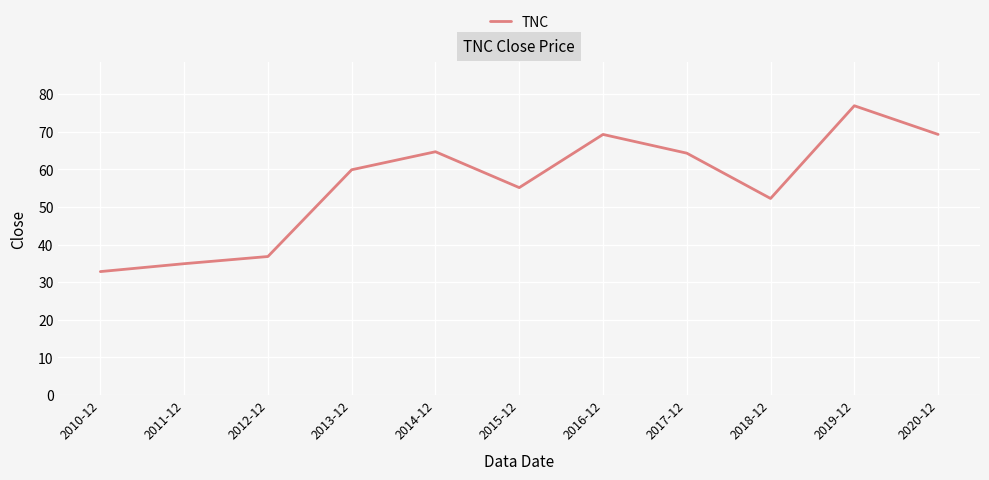

What position from the right is 2010-12?

11